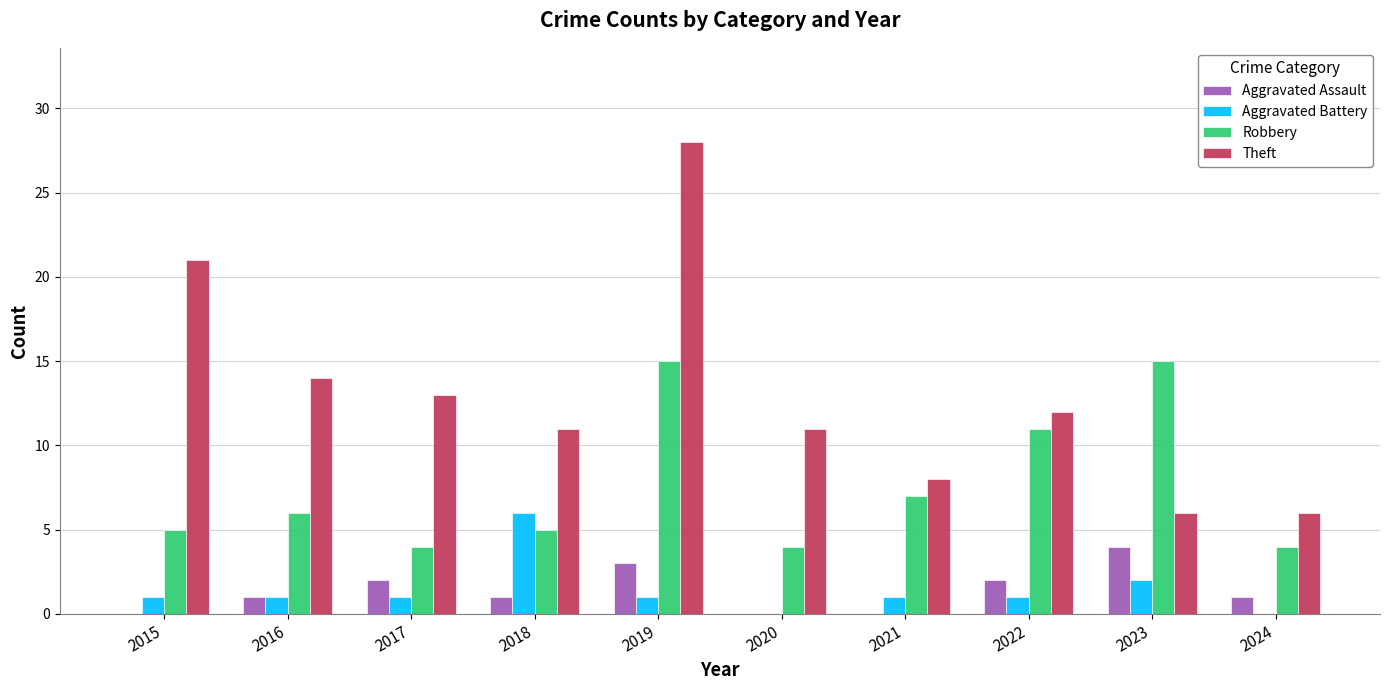

At which category is the sum across all series the highest?

2019